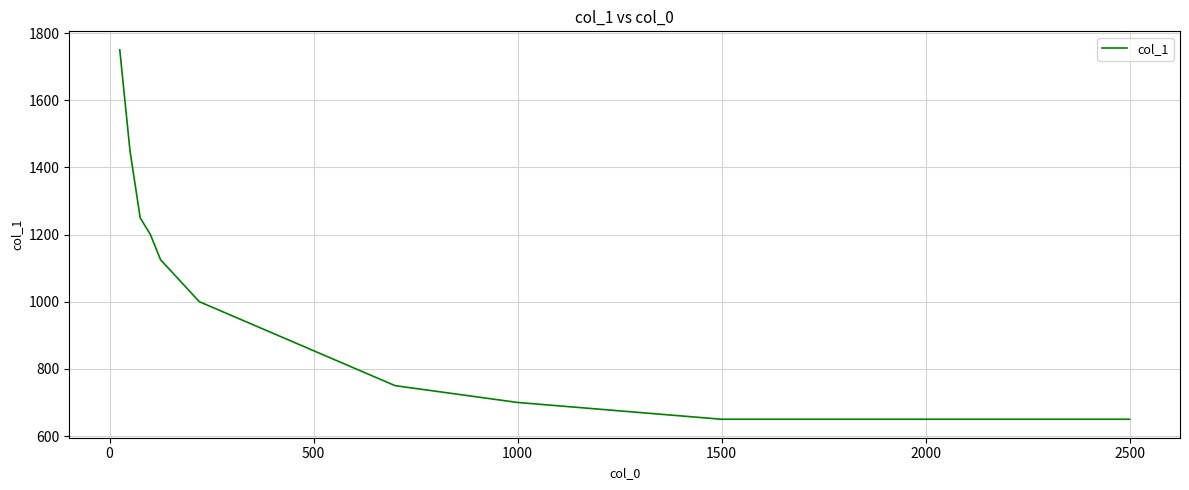

What is the greatest value displayed?

1750